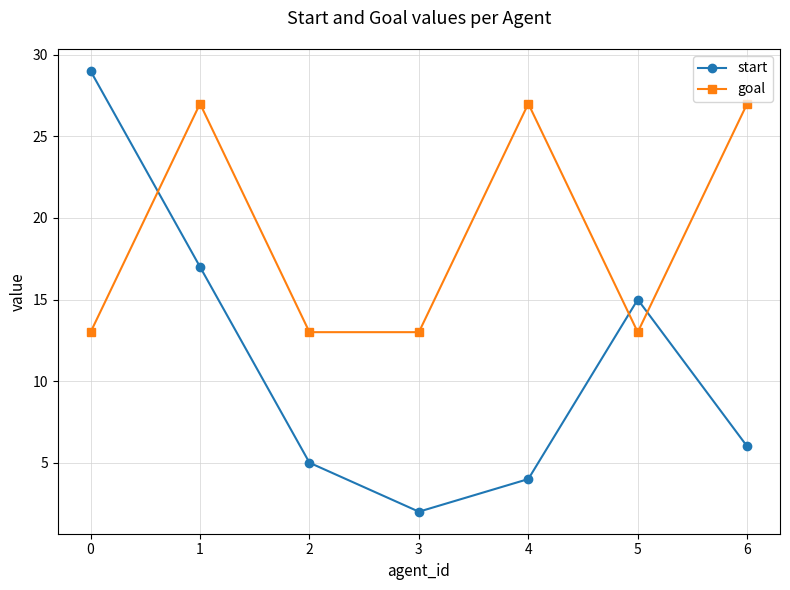

Reading left to right, extract all data points from this chart.

start: 0=29	1=17	2=5	3=2	4=4	5=15	6=6
goal: 0=13	1=27	2=13	3=13	4=27	5=13	6=27